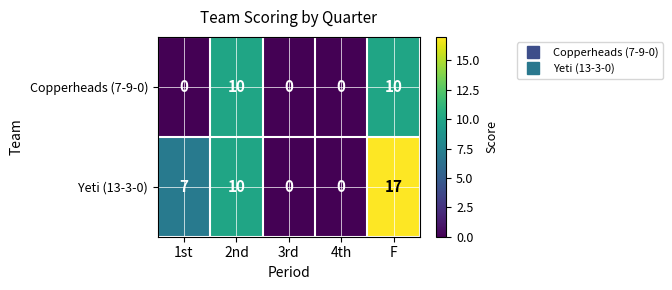

What is the spread (max minus min) of values at F?

7